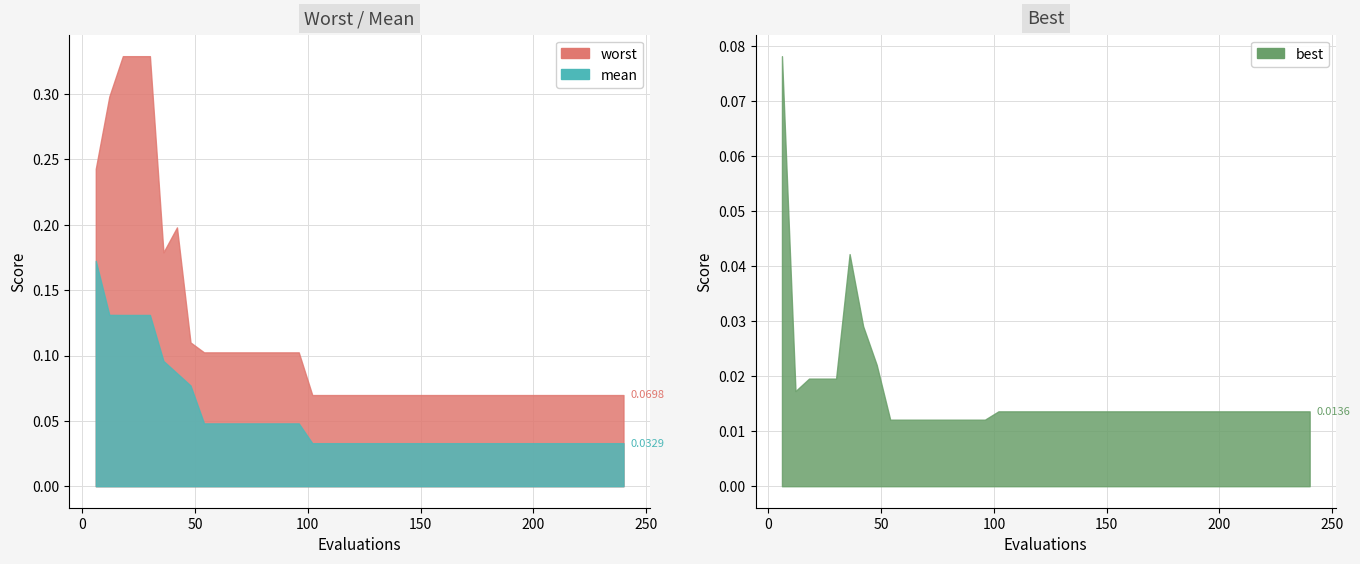

True or false: best and mean intersect in this chart.

False